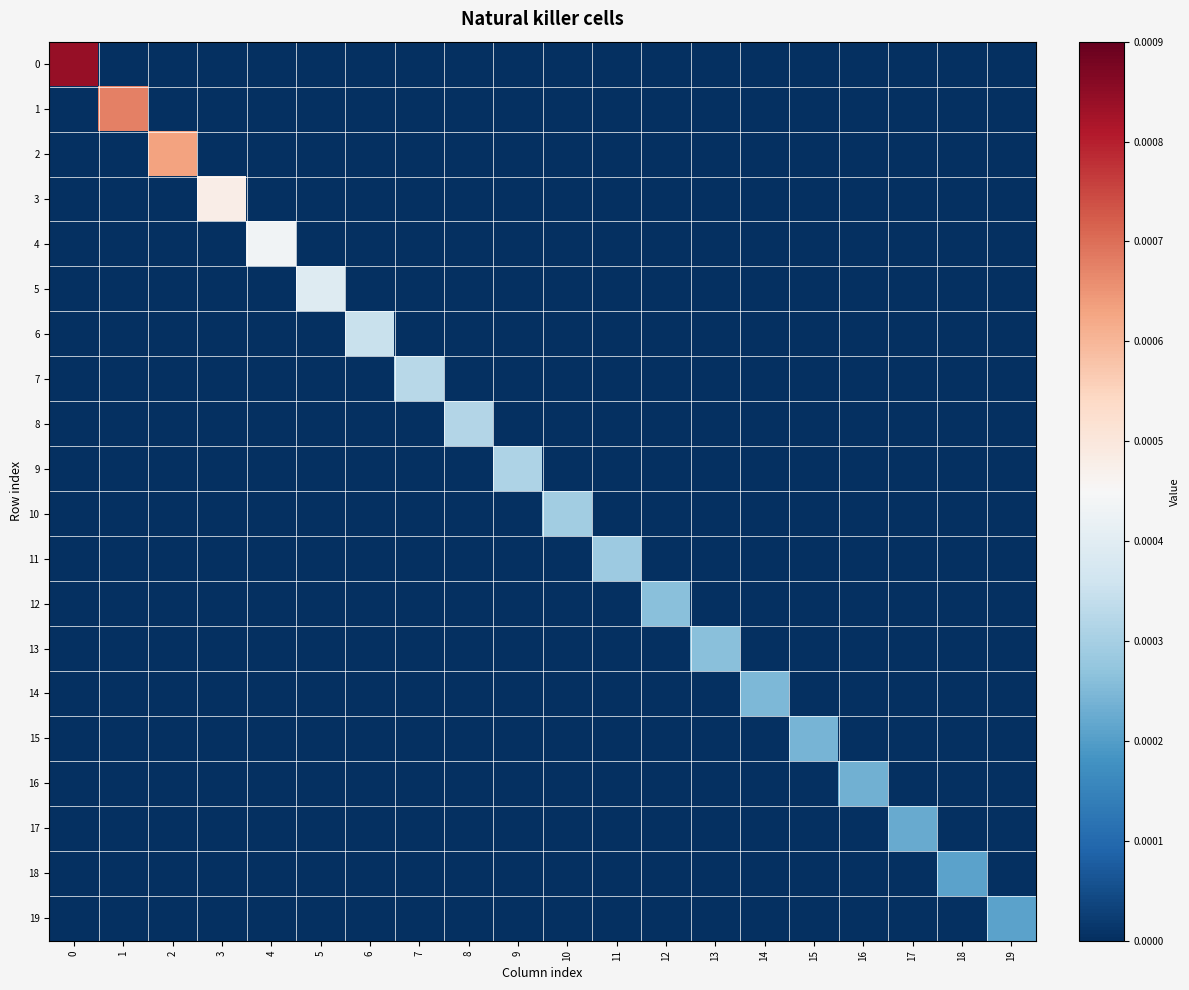

How many distinct data groups are displayed?

20